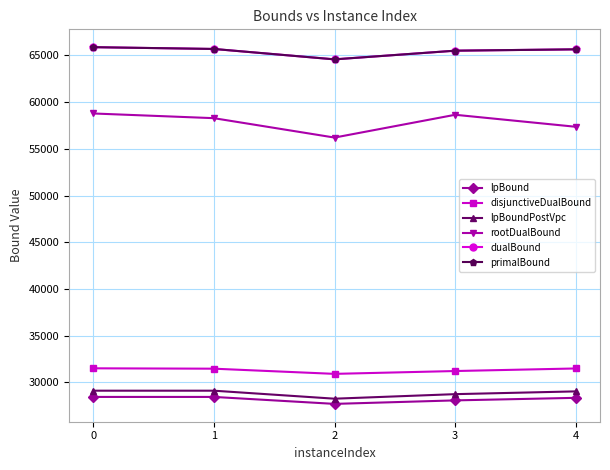

What is the sum of the lpBound values at 3 and 0?

56483.4